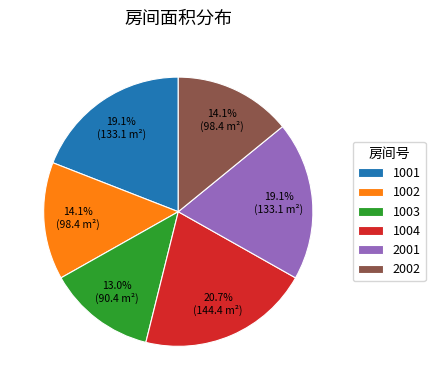

How many segments does this pie chart have?

6